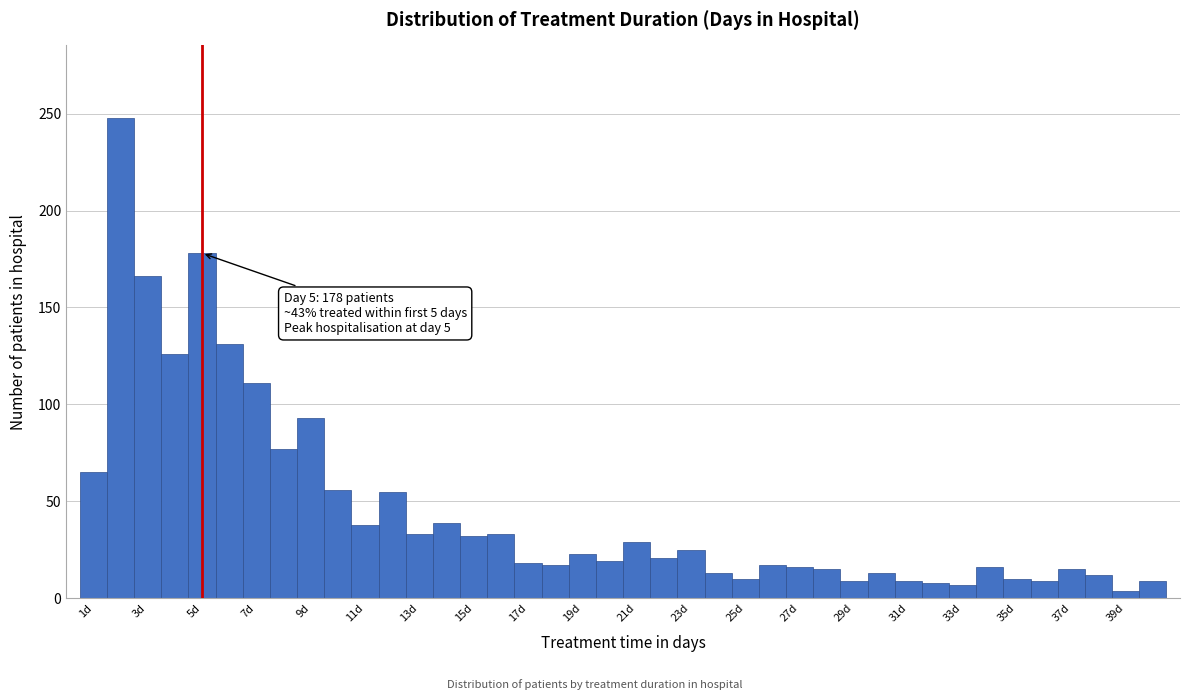

Over which range of the x-axis is the bar tallest?

1.5 to 2.5